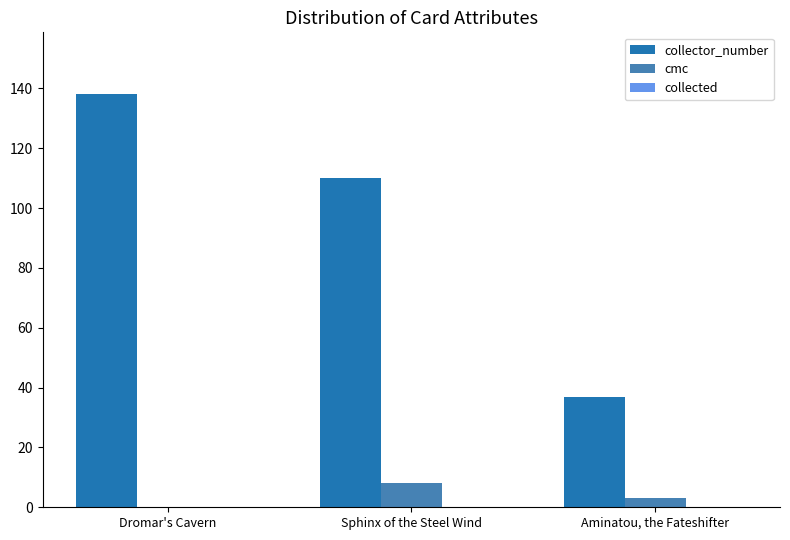

What is the sum of all cmc values?

11